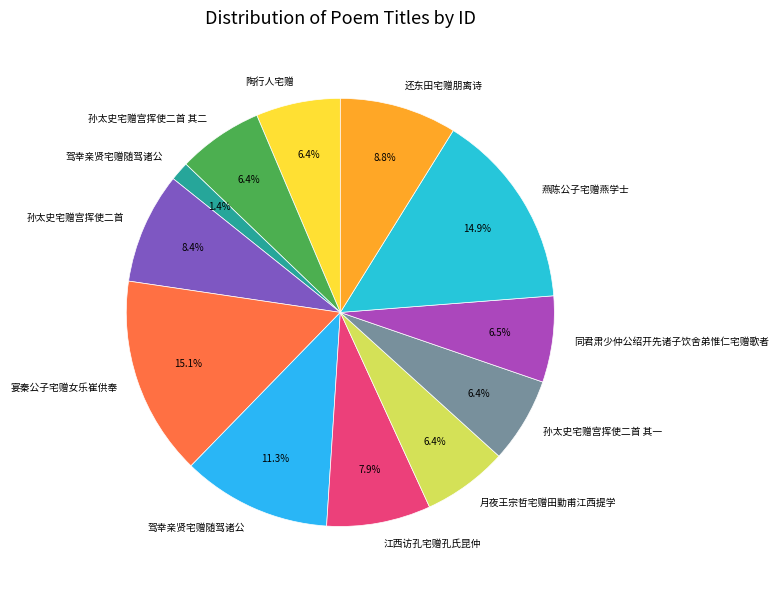

How many slices are in this pie chart?

12